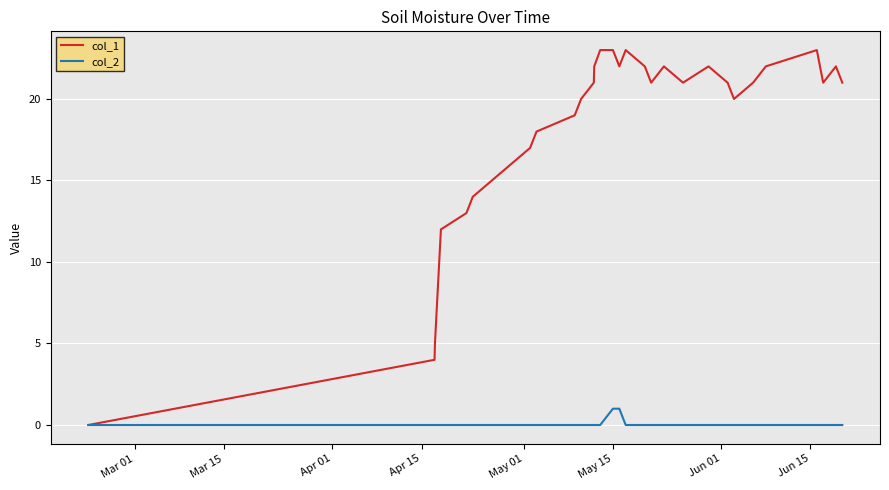

Which series has the largest total across all categories?

col_1